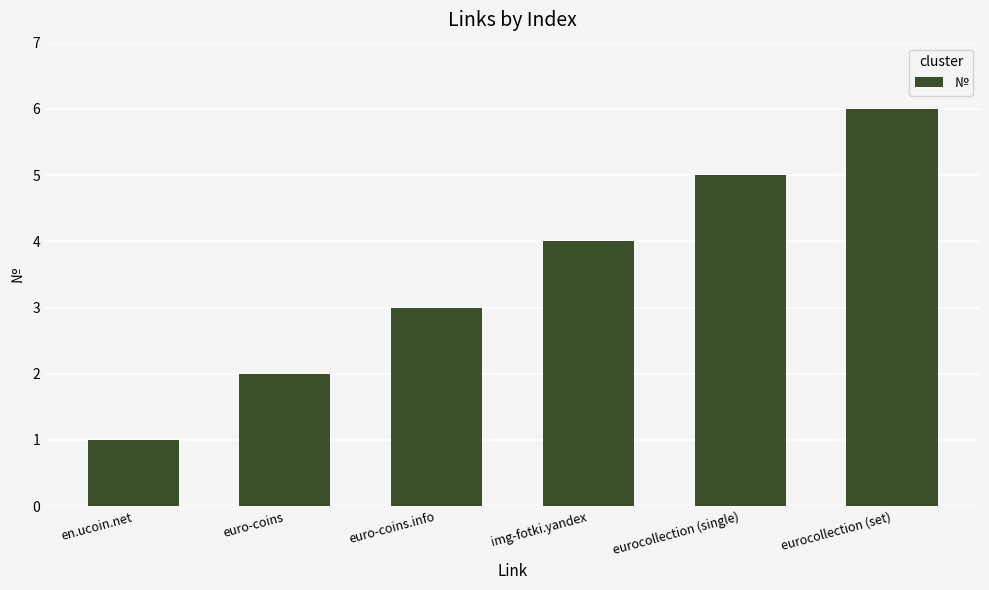

What is the difference between the maximum and minimum values?

5